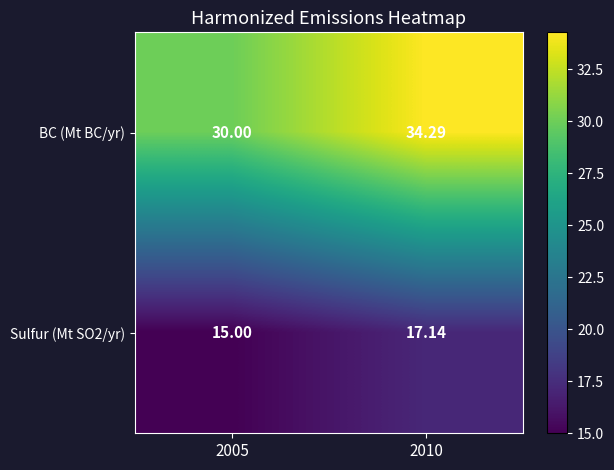

Which series has the largest total across all categories?

BC (Mt BC/yr)